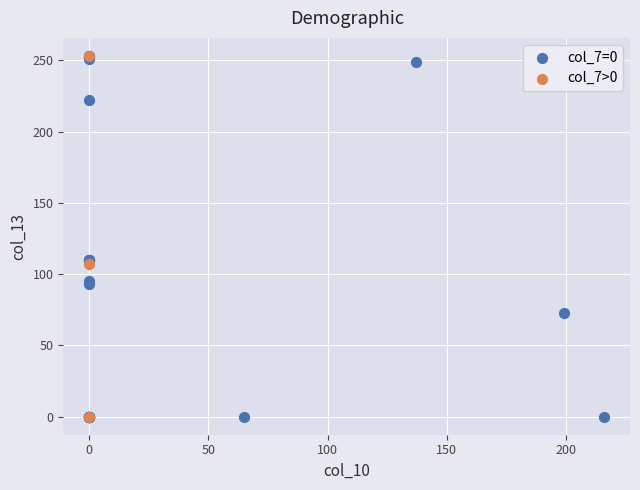

What are all the series names shown in the legend?

col_7=0, col_7>0